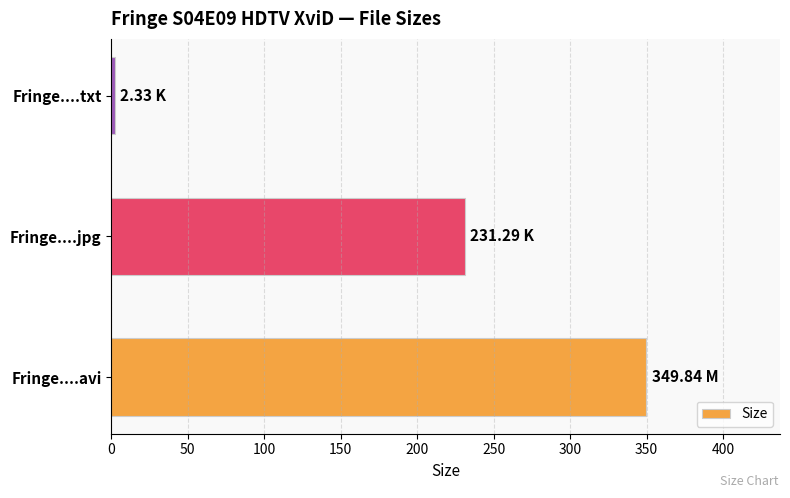

Where is the data nearest to the value 176?

Fringe....jpg